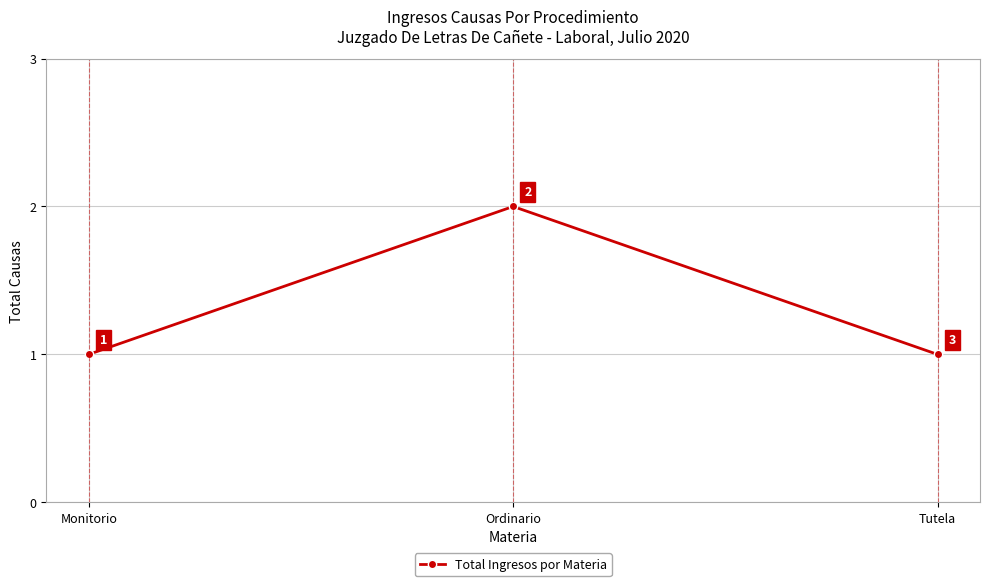

What is the value of the 1st point from the left?

1